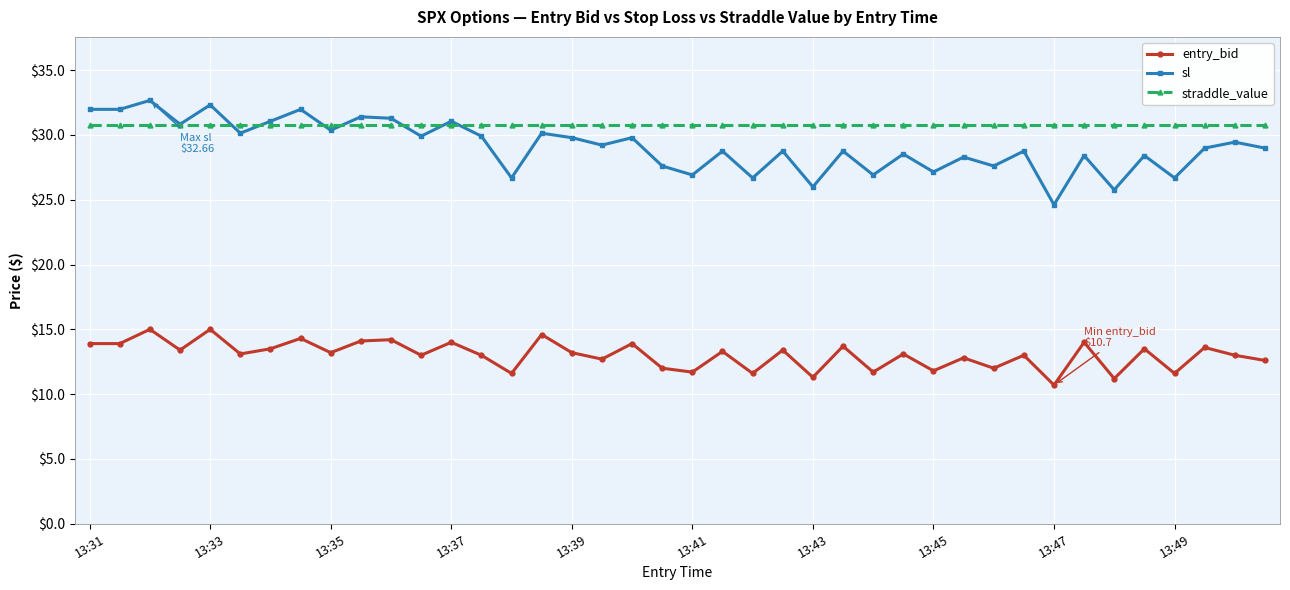

What is the sum of all entry_bid values?

521.2